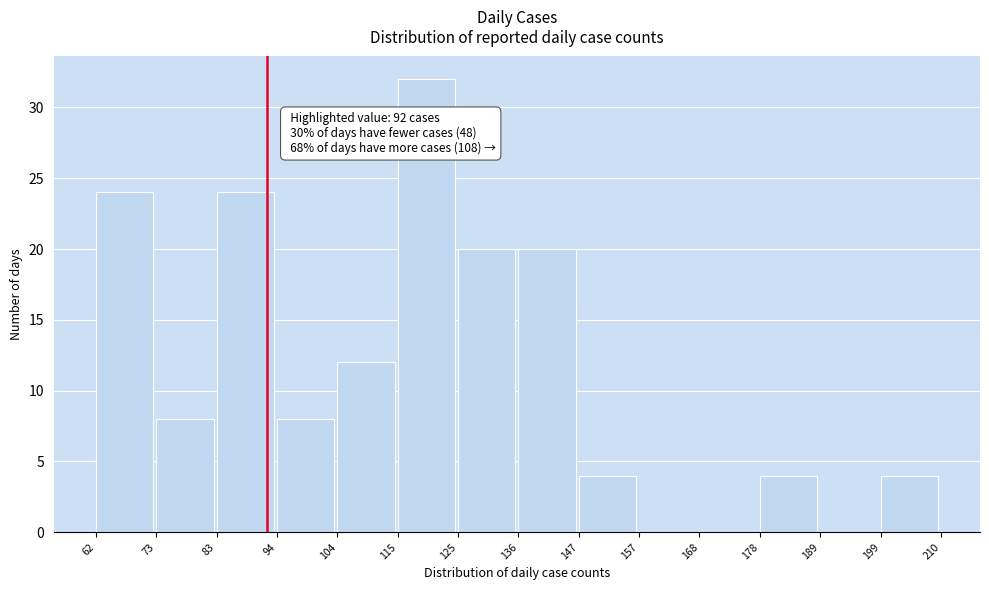

Over which range of the x-axis is the bar tallest?

115 to 125